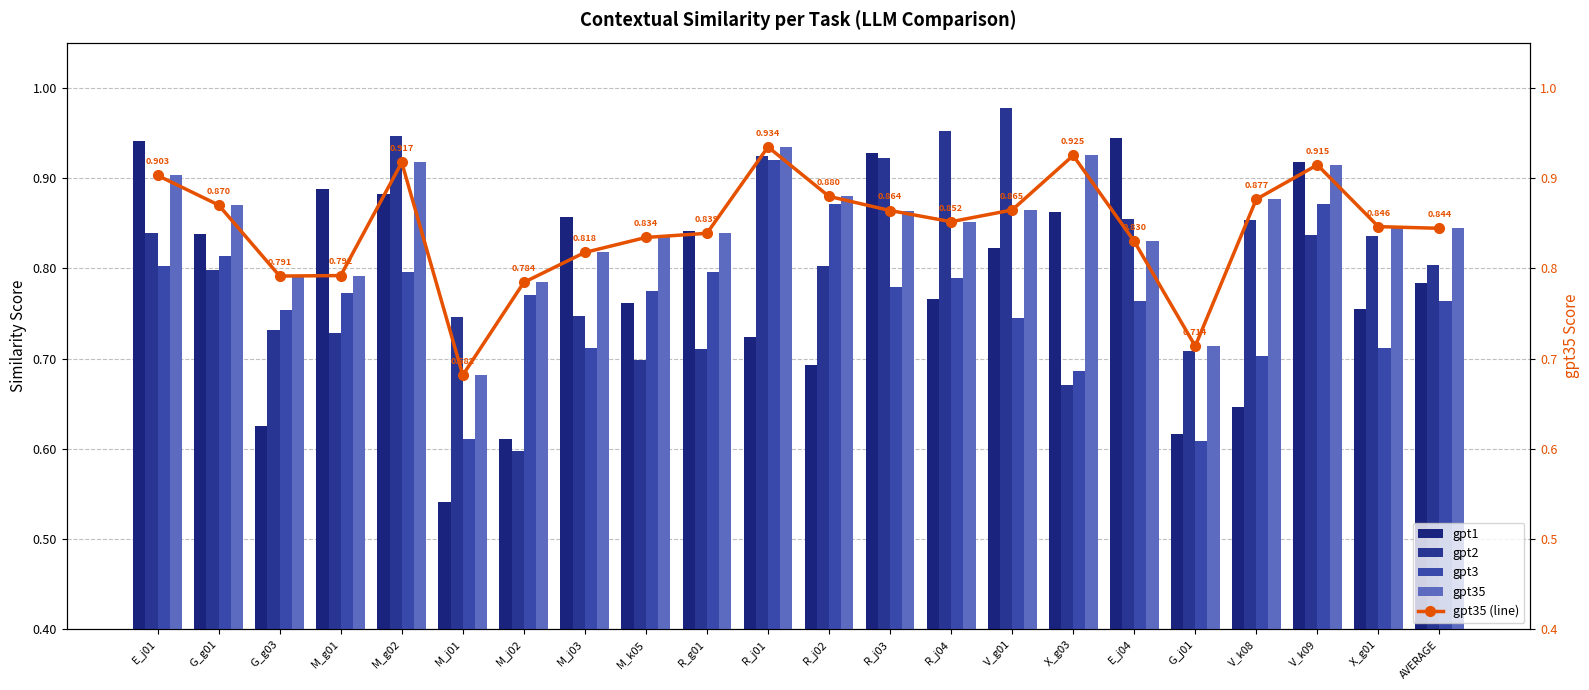

Does the chart contain any negative values?

No